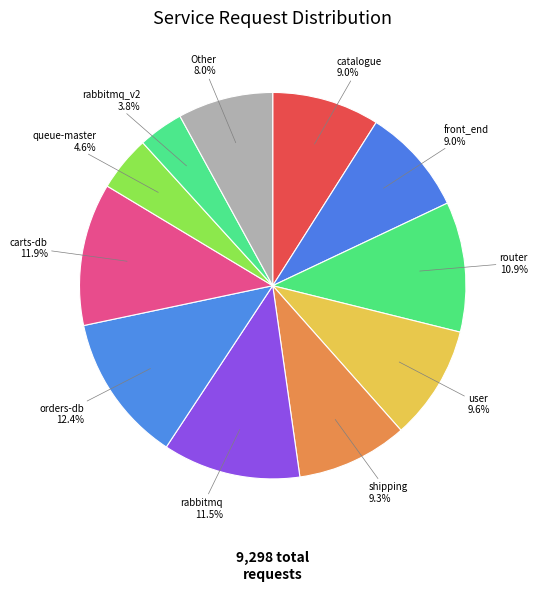

Count the number of slices in the pie.

11